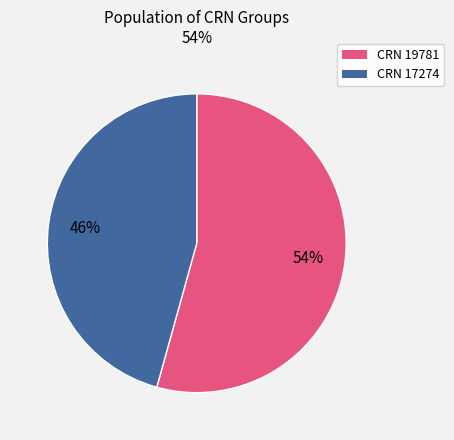

To the nearest percent, what is the average slice percentage?

50%